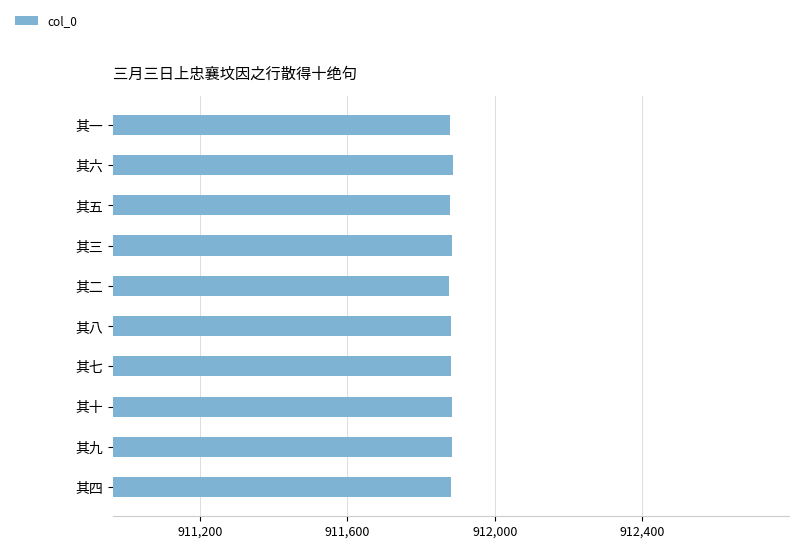

What is the sum of all values?

9118815